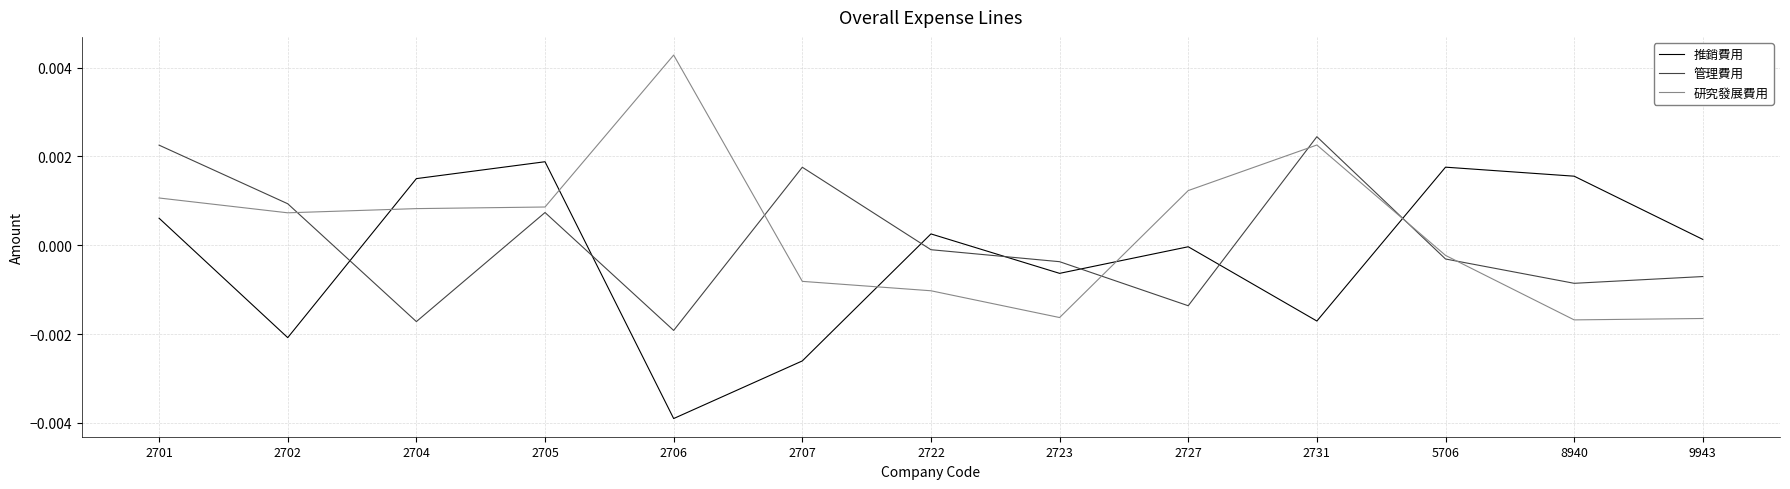

At which label does 研究發展費用 first exceed 0?

2701